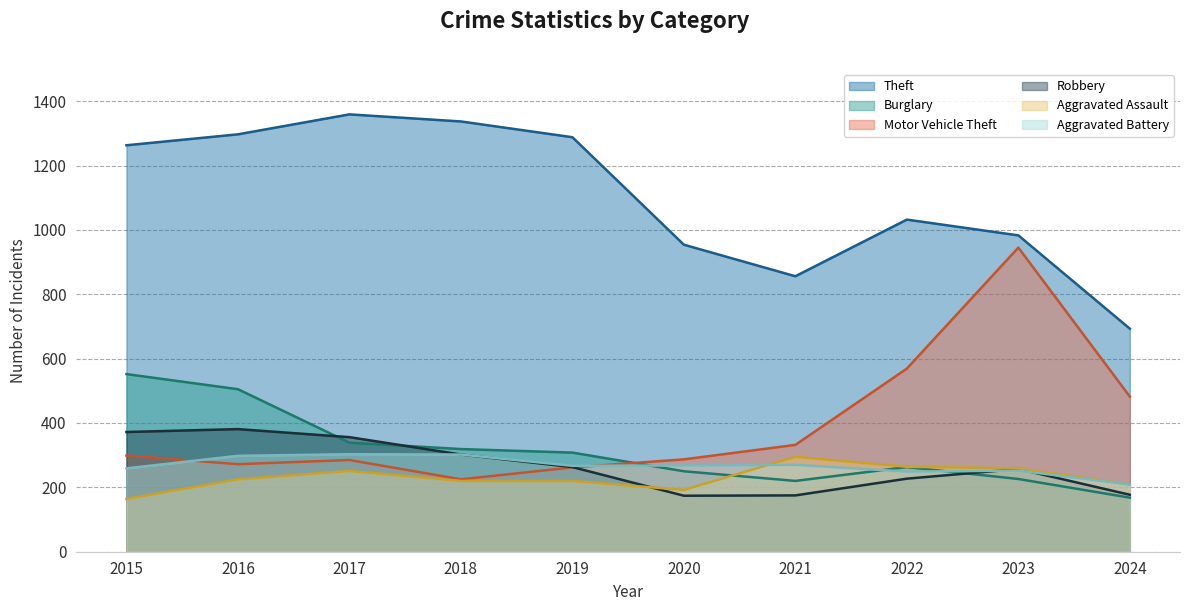

What is the greatest value displayed?

1359